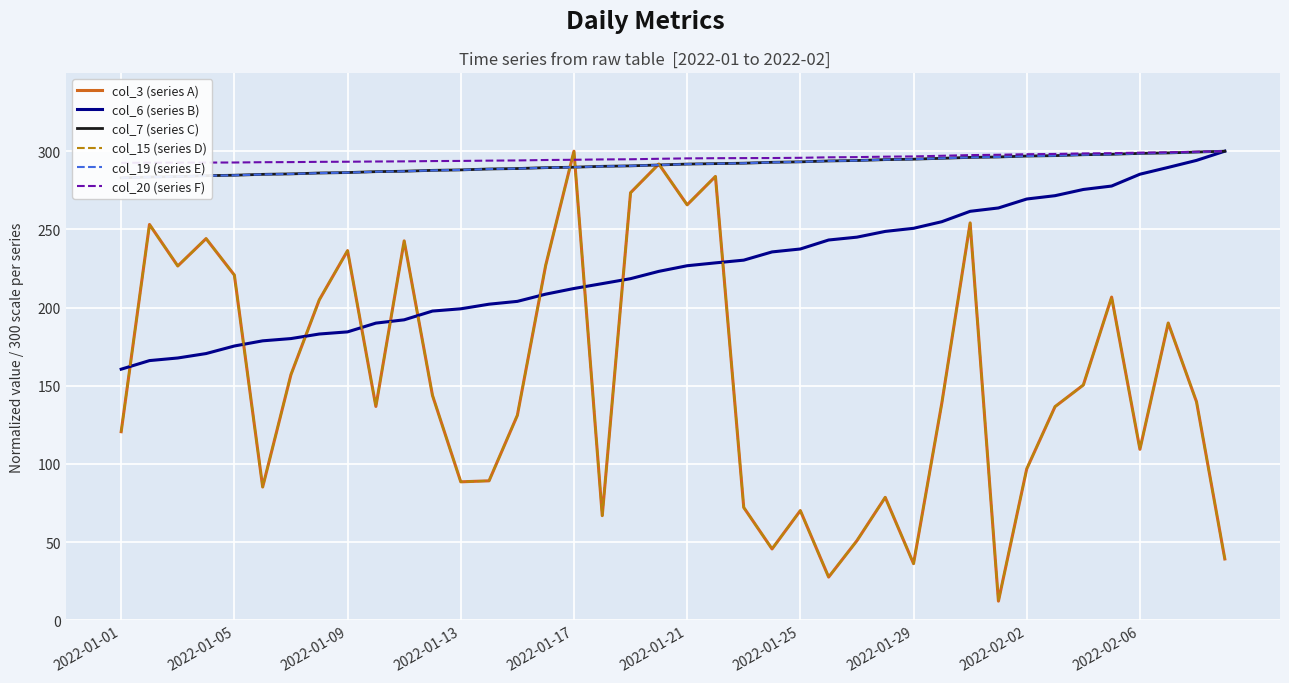

True or false: col_19 (series E) has a value of 477.8 at 2022-01-29.

False